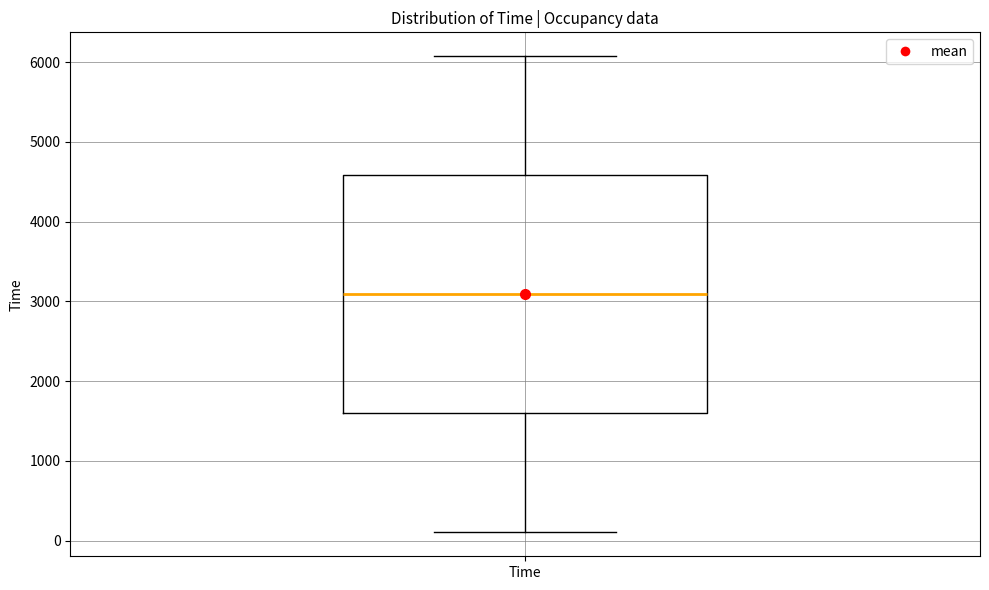

Read this box plot against the y-axis: the position of the median line, the range covered by the box, and the ends of both whiskers. The values are not printed on the chart, so give them approximately, as read against the axis.

median 3100, box 1600 to 4600, whiskers 100 to 6100